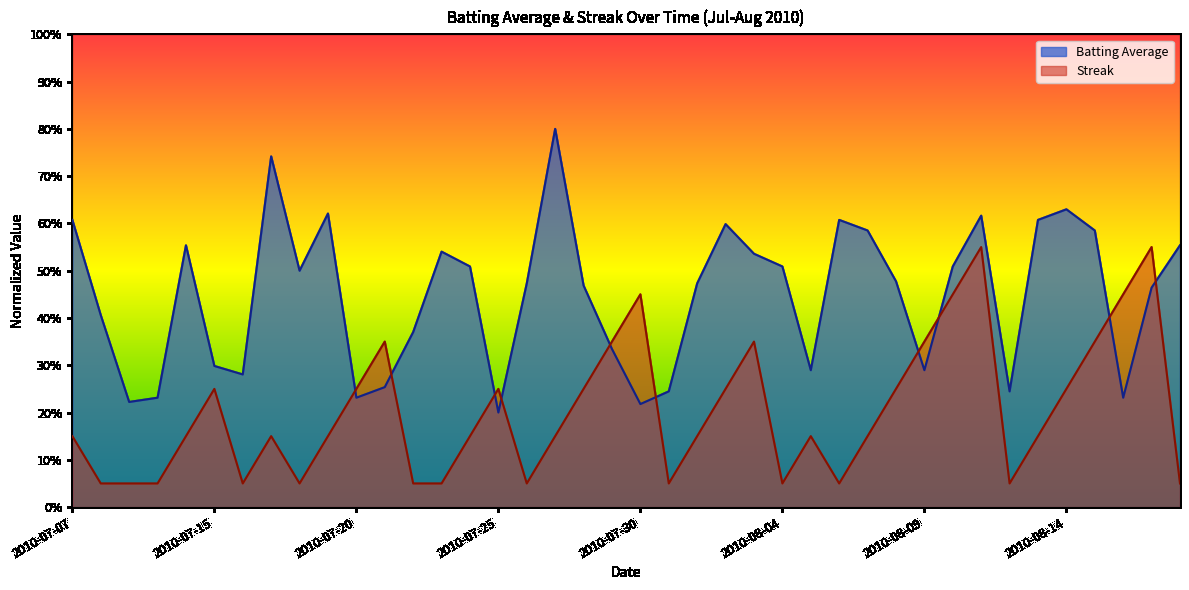

Rank the categories by Batting Average (line) value from lowest to highest.

15, 20, 2010-07-20, 2010-07-25, 10, 37, 21, 33, 11, 2010-08-09, 26, 30, 2010-08-04, 19, 12, 2010-07-15, 38, 18, 16, 22, 29, 8, 14, 25, 31, 24, 13, 2010-07-30, 39, 28, 36, 23, 2010-07-07, 27, 34, 32, 9, 35, 2010-08-14, 17